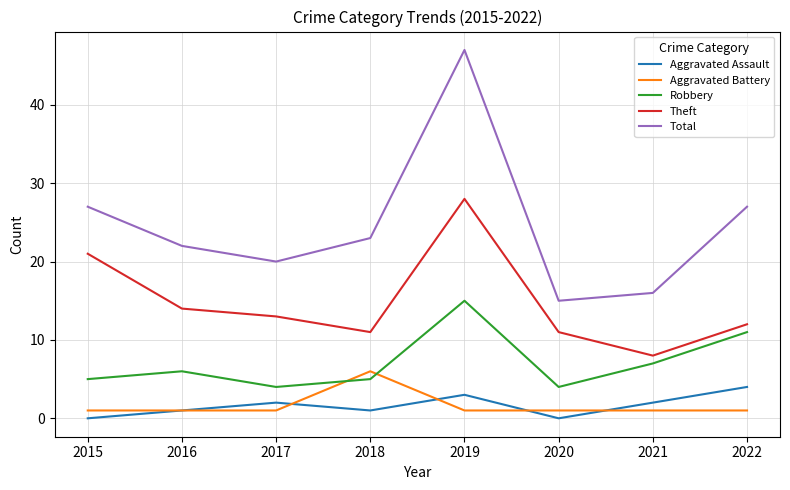

Which series has the widest spread of values?

Total